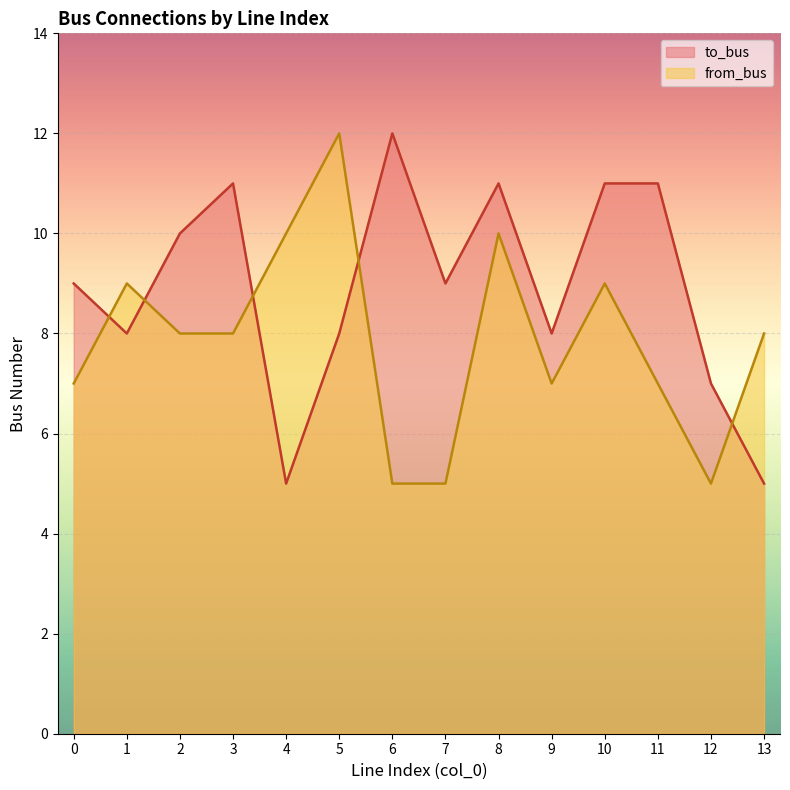

Between 8 and 11, which series saw the biggest shift?

from_bus